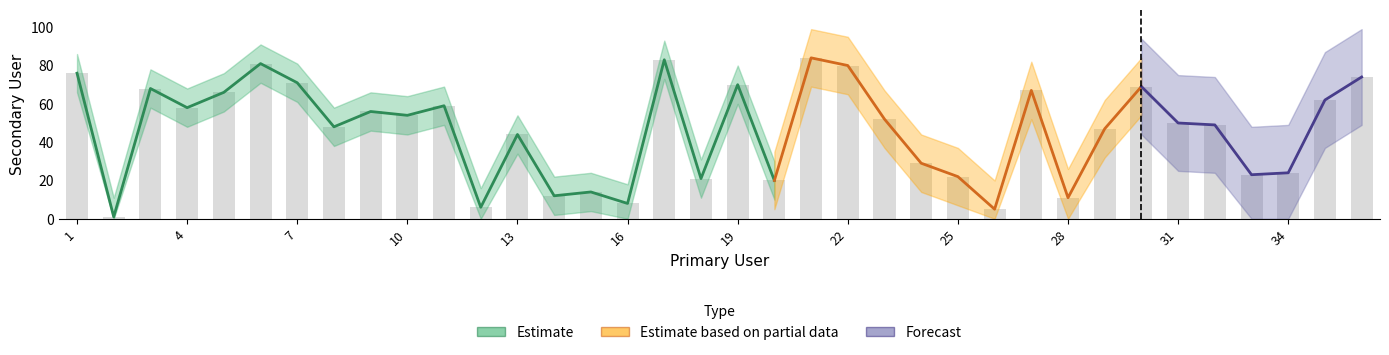

Where does the data first go above 52?

1